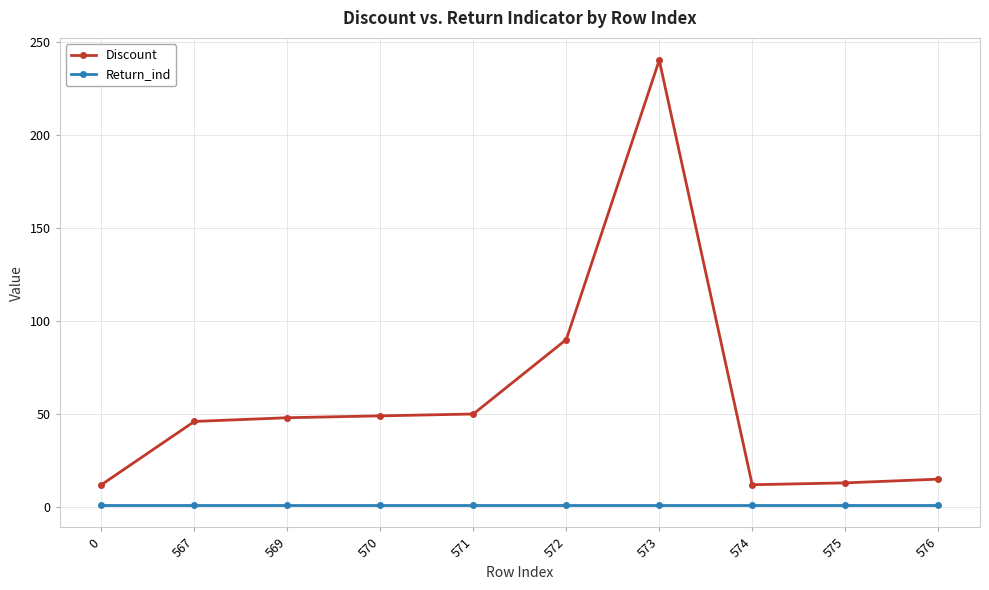

True or false: Return_ind and Discount cross at least once.

False